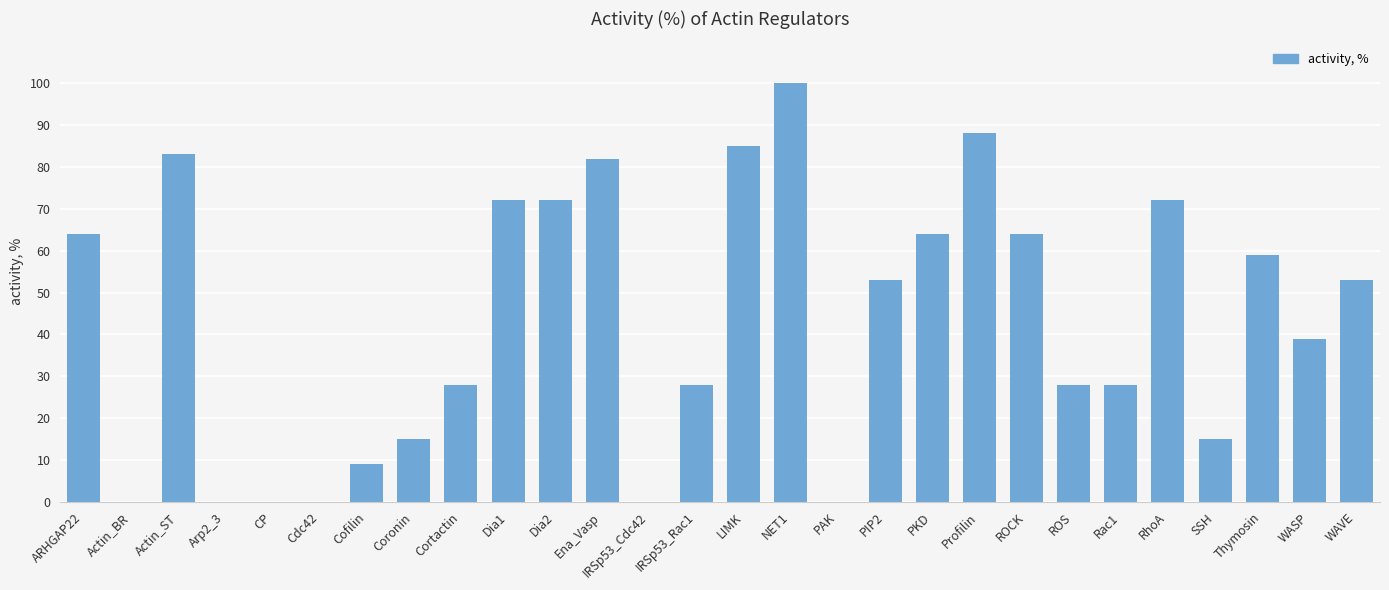

The value at LIMK is 52. True or false?

False